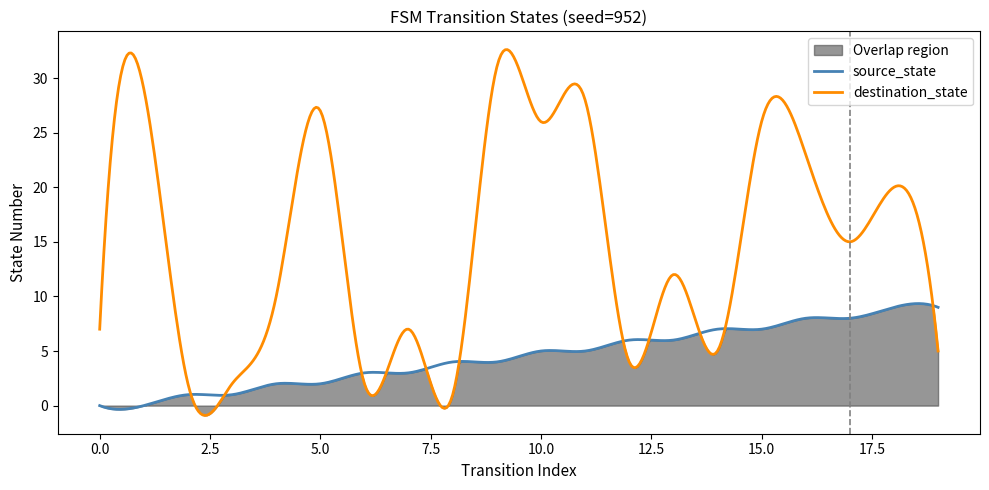

Reading right to left, list all the values displayed in this chart.

source_state: 19=9	18=9	17=8	16=8	15=7	14=7	13=6	12=6	11=5	10=5	9=4	8=4	7=3	6=3	5=2	4=2	3=1	2=1	1=0	0=0
destination_state: 19=5	18=20	17=15	16=23	15=26	14=5	13=12	12=4	11=28	10=26	9=31	8=1	7=7	6=2	5=27	4=10	3=2	2=2	1=29	0=7